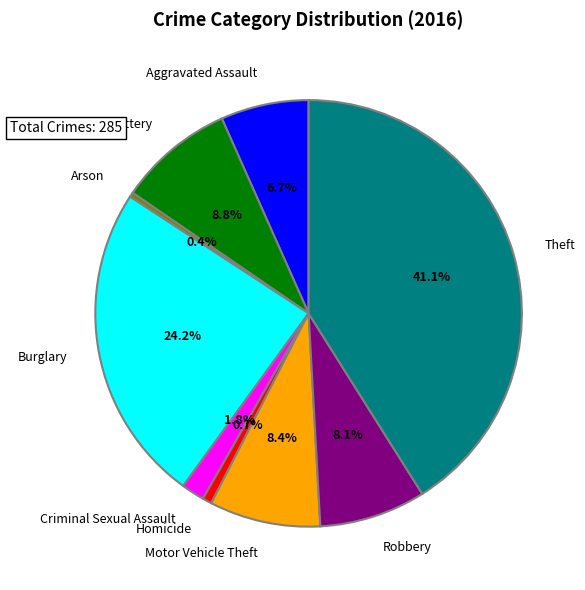

Is there any slice that represents more than half of the pie?

No